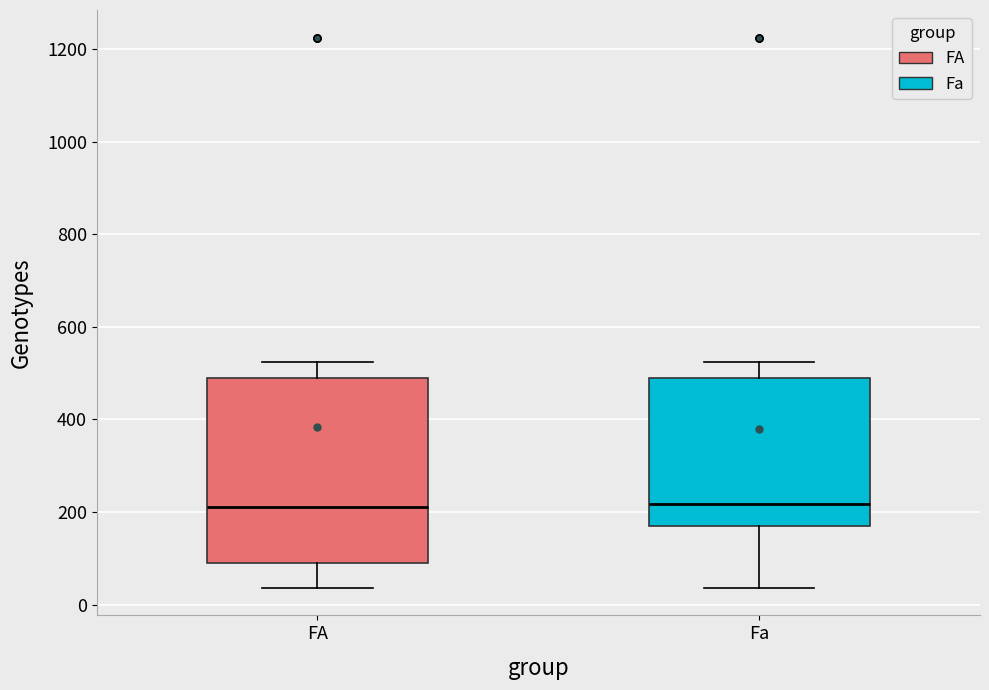

Reading left to right, read every box against the y-axis: the position of its median line, the range the box covers, and the ends of its whiskers. The values are not printed on the chart, so give them approximately, as read against the axis.

FA: median 220, box 100 to 500, whiskers 40 to 520
Fa: median 220, box 160 to 500, whiskers 40 to 520